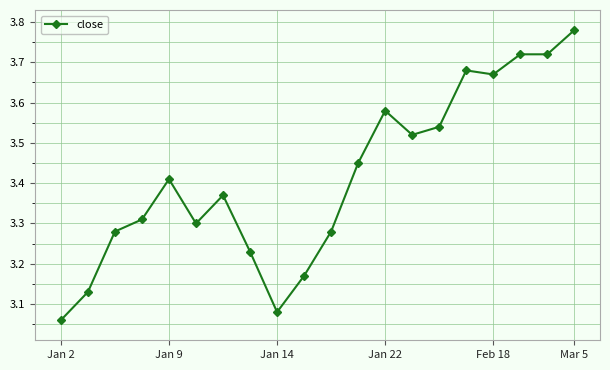

How many lines are shown in the chart?

1